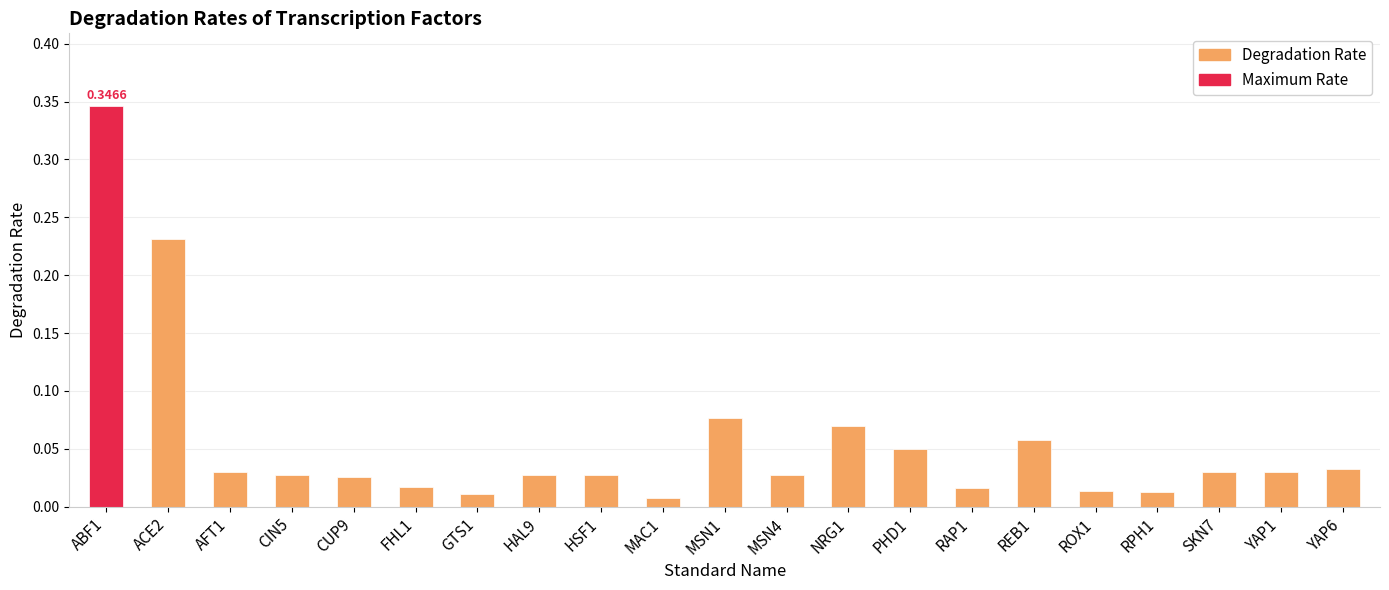

What is the label of the 4th bar from the right?

RPH1